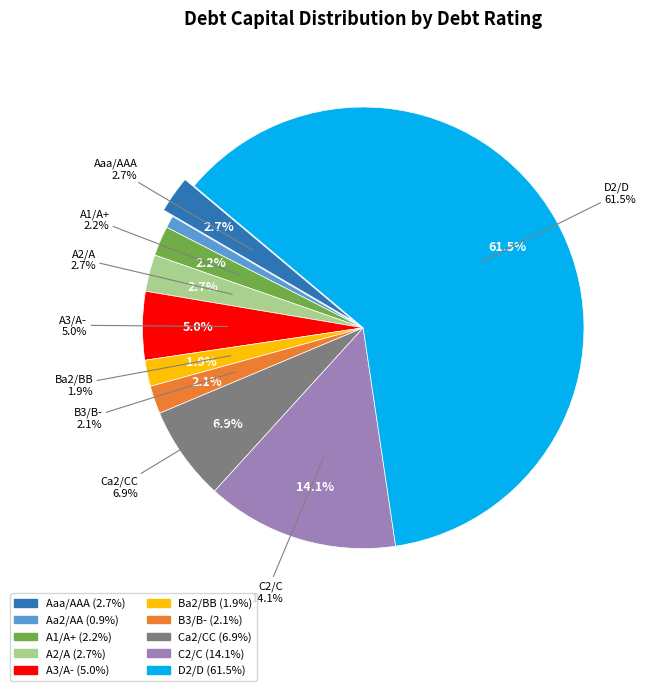

Between A2/A and Aa2/AA, which is larger?

A2/A